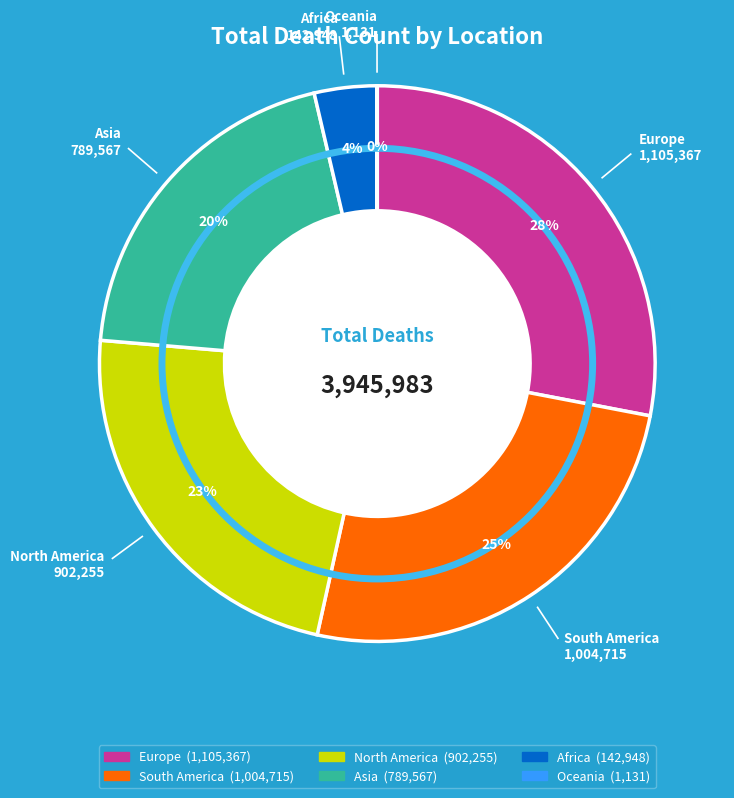

Does any single category account for the majority?

No